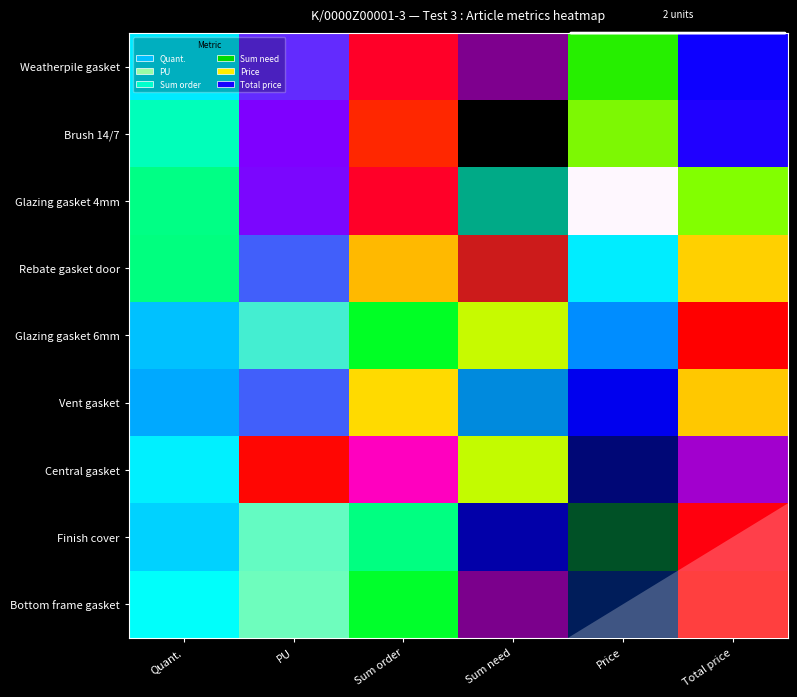

Is the value of Bottom frame gasket at 2 greater than the value of Weatherpile gasket at 5?

No